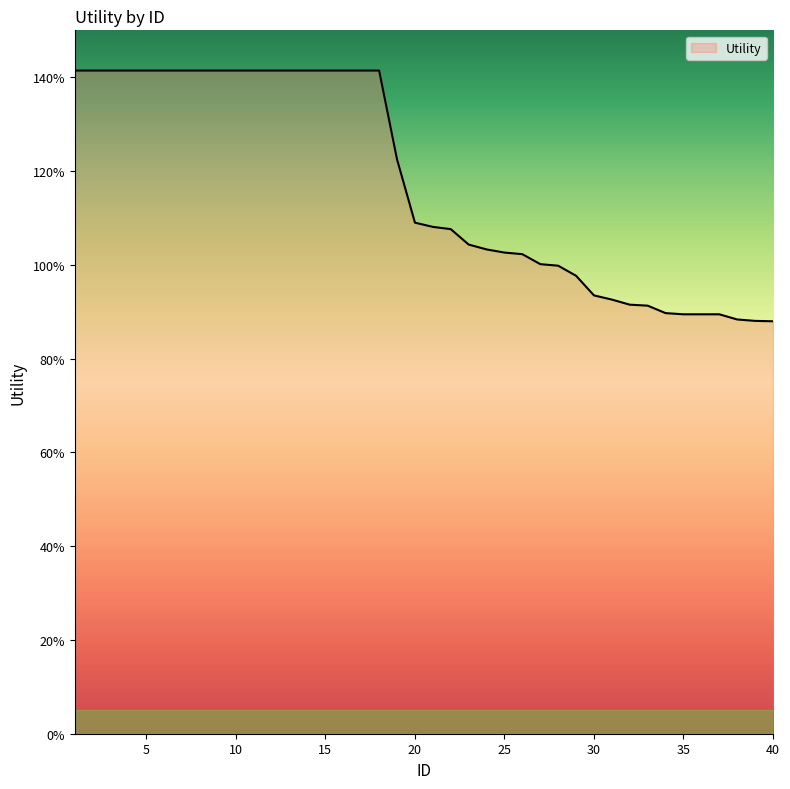

List the labels in order of value, largest first.

1, 2, 3, 4, 5, 6, 7, 8, 9, 10, 11, 12, 13, 14, 15, 16, 17, 18, 19, 20, 21, 22, 23, 24, 25, 26, 27, 28, 29, 30, 31, 32, 33, 34, 35, 36, 37, 38, 39, 40